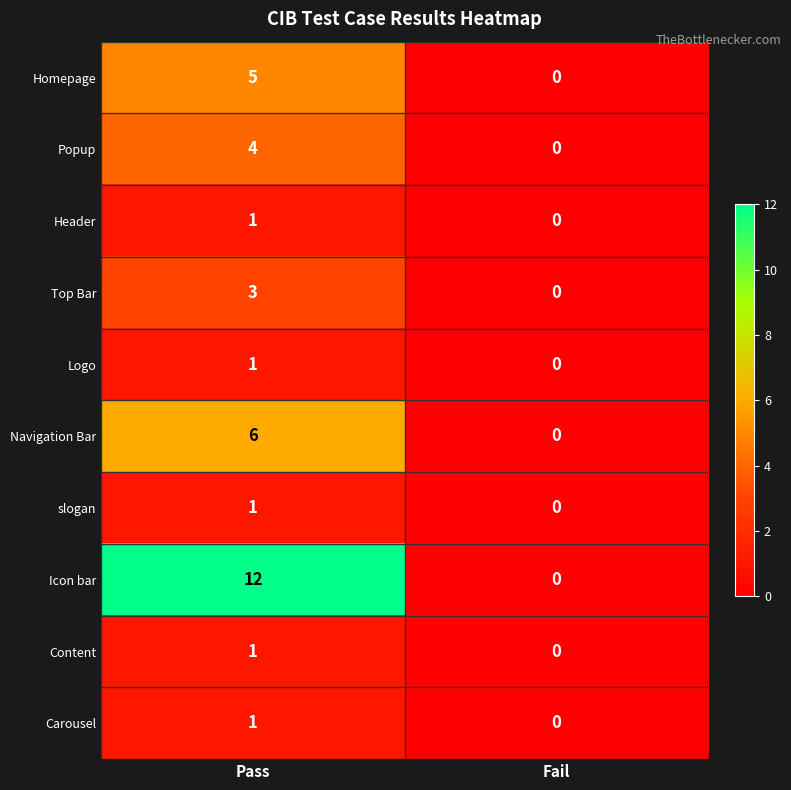

Which label corresponds to the largest value in the chart?

Pass